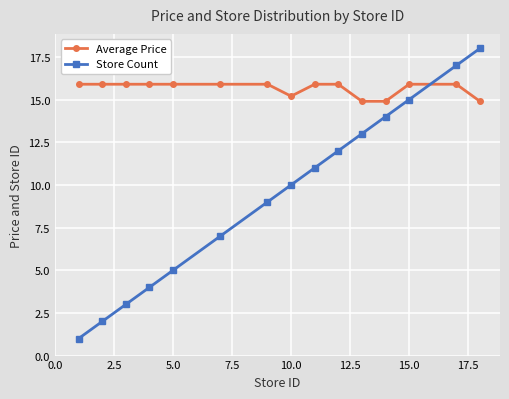

Does the chart display data point markers on the line(s)?

Yes